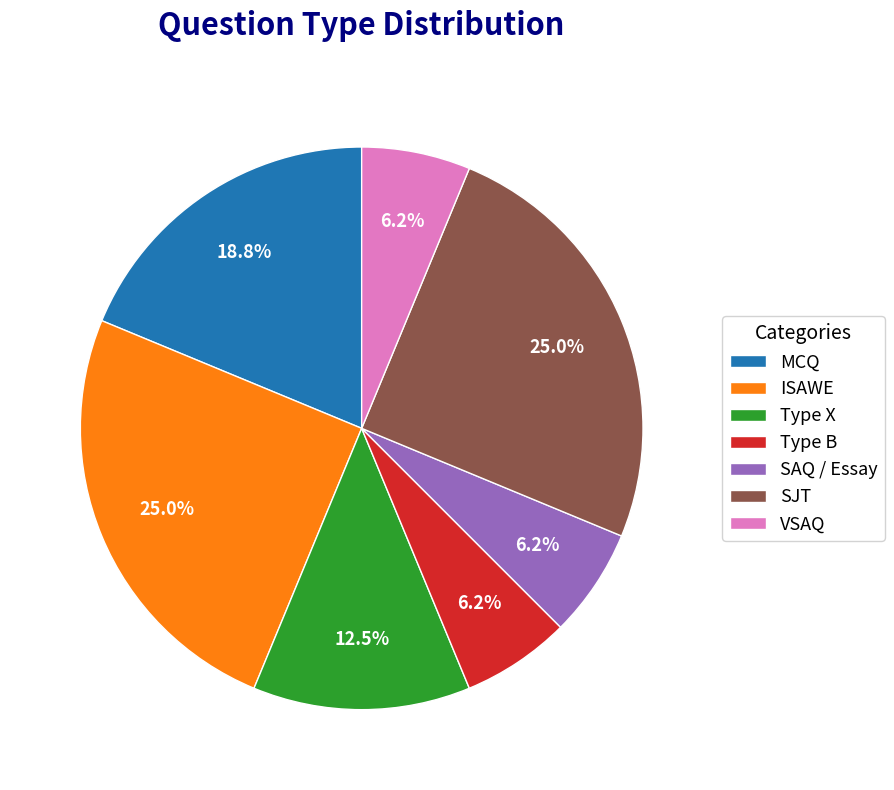

Does any single category account for the majority?

No